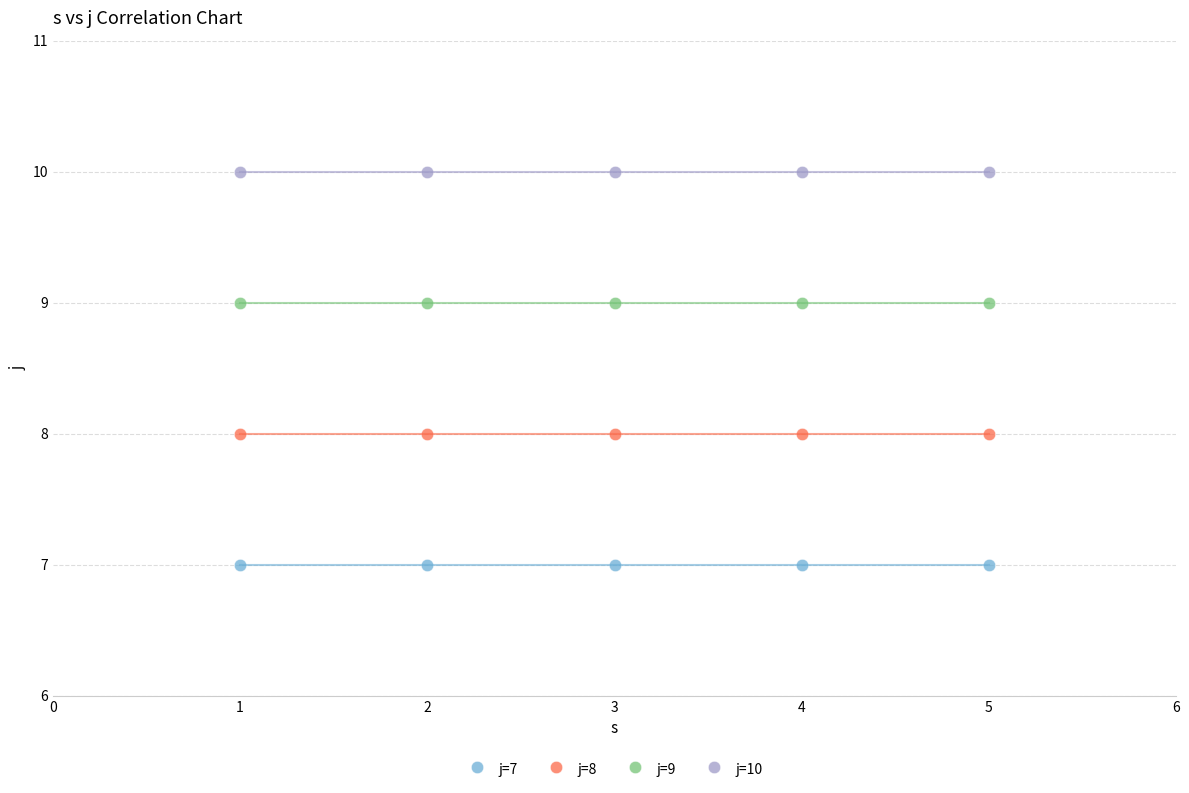

Which series contains the highest Y value?

j=10